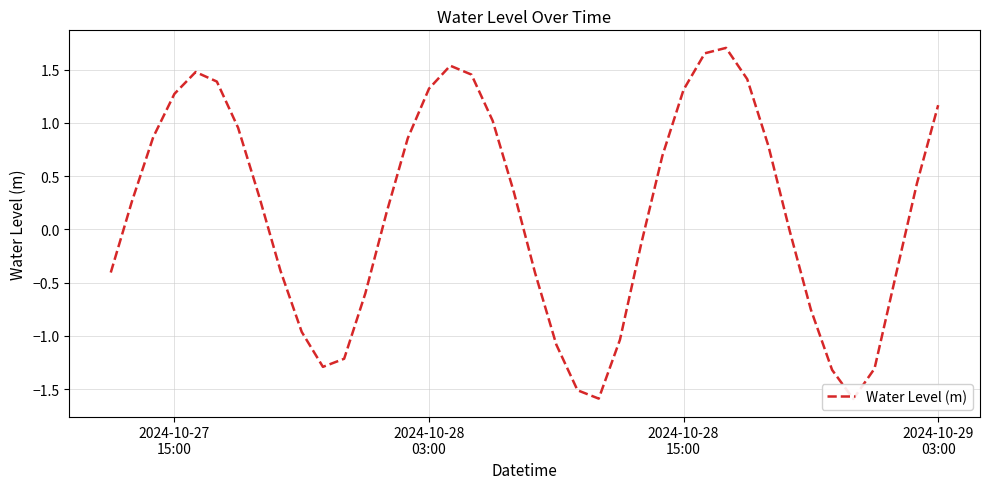

How many values are below zero?

18